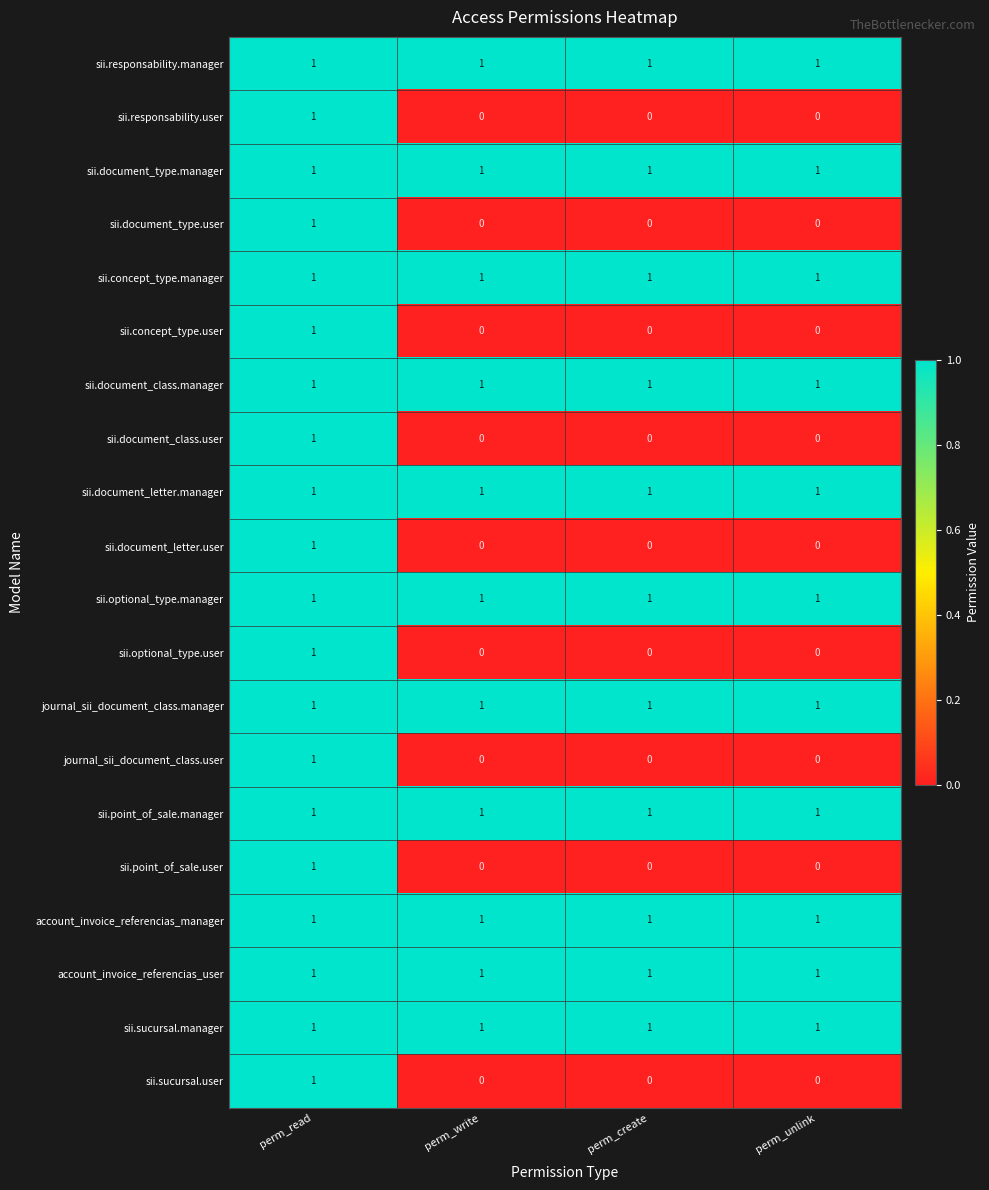

What is the total value across all series at perm_write?

11